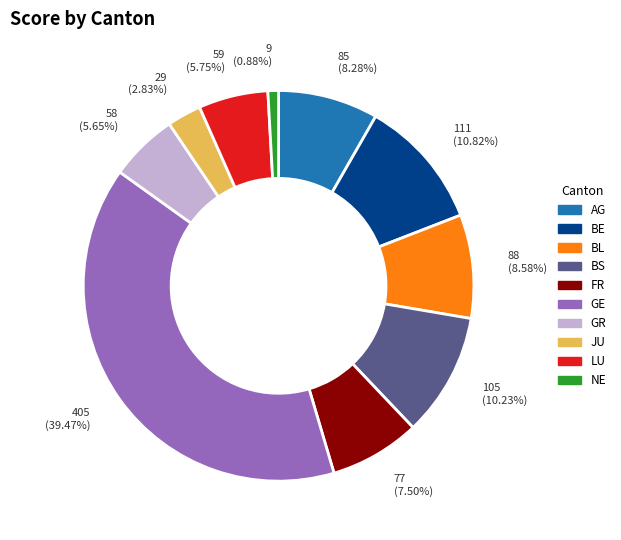

How many segments does this pie chart have?

10